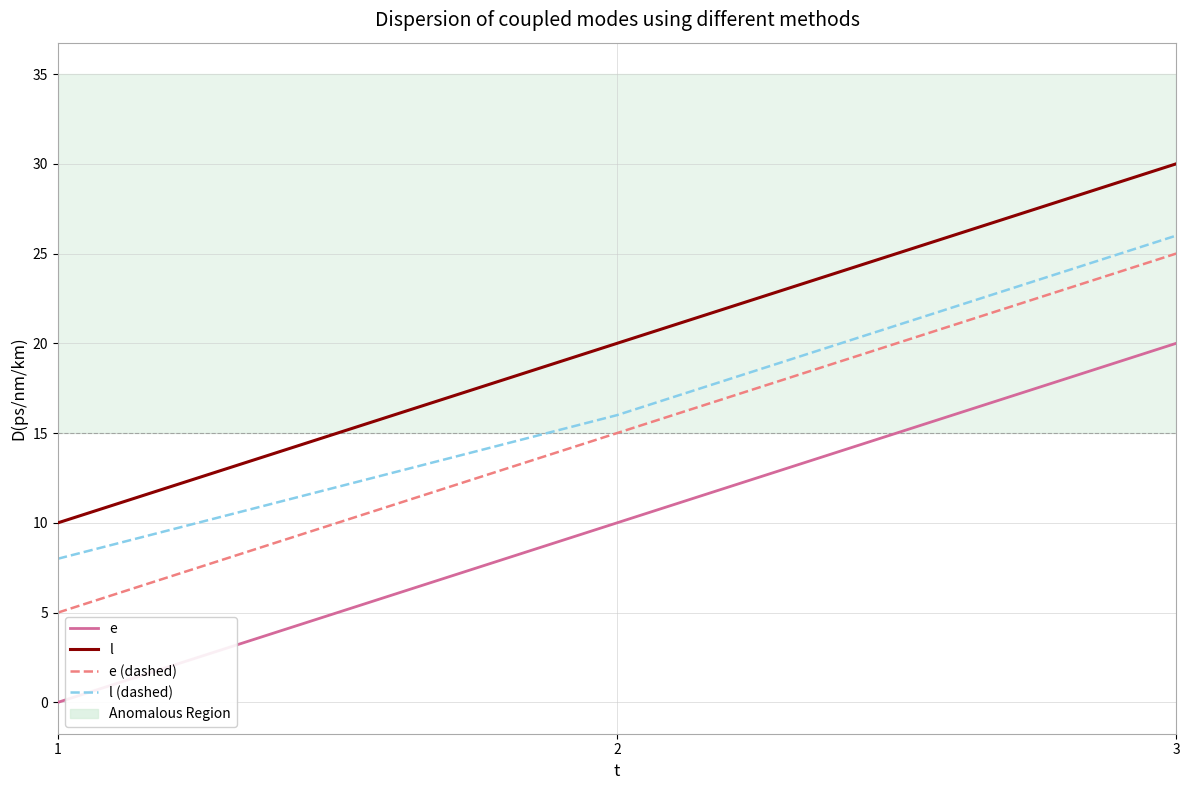

At which category is the sum across all series the highest?

3